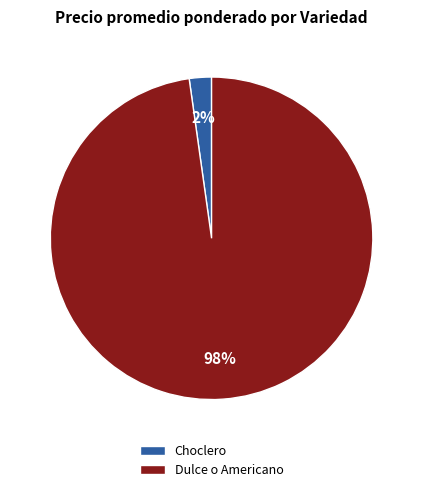

To the nearest percent, what percentage of the pie is Choclero?

2%